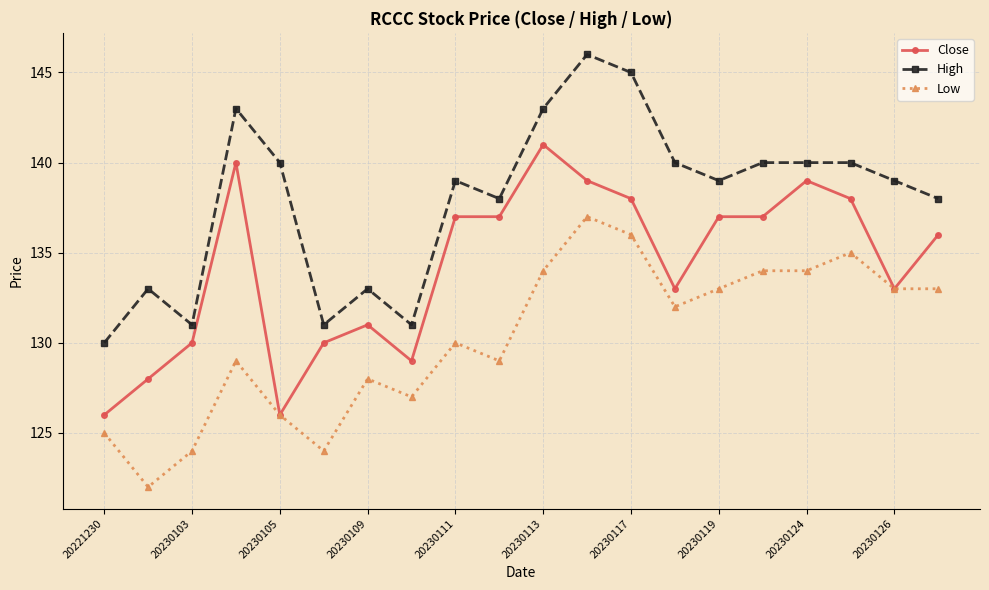

True or false: High and Low cross at least once.

False